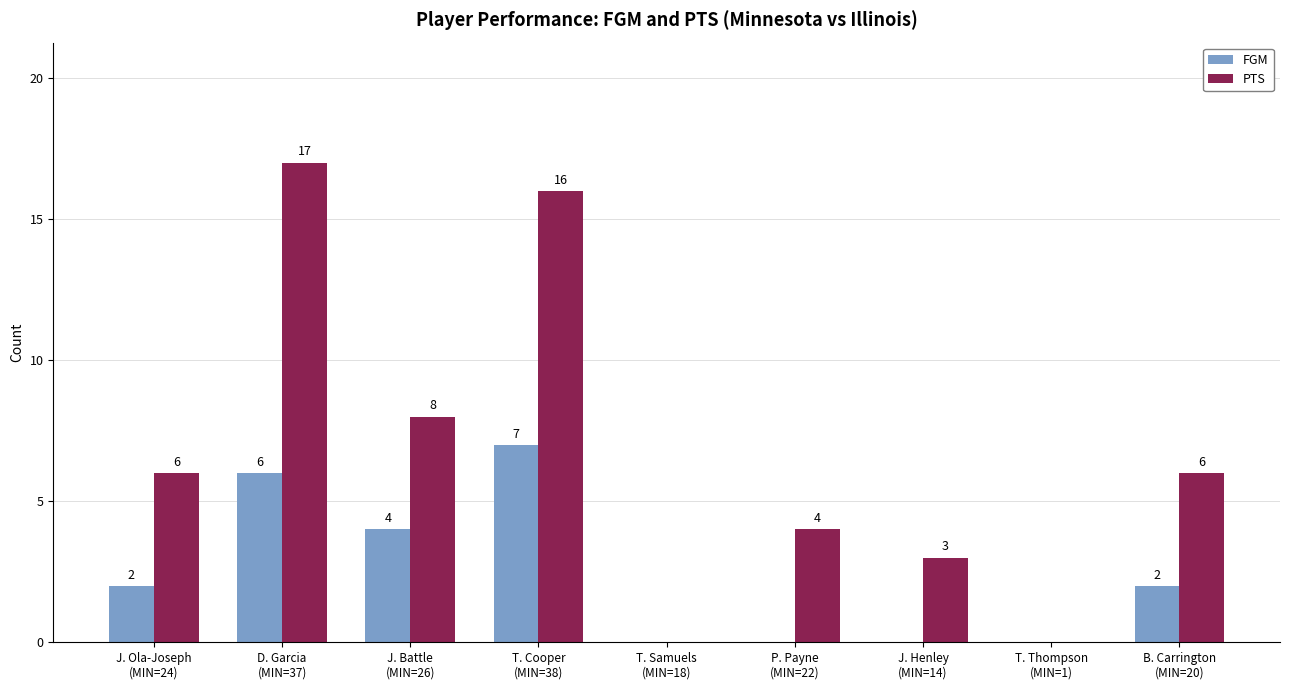

Is it true that PTS equals 6 at T. Cooper
(MIN=38)?

False